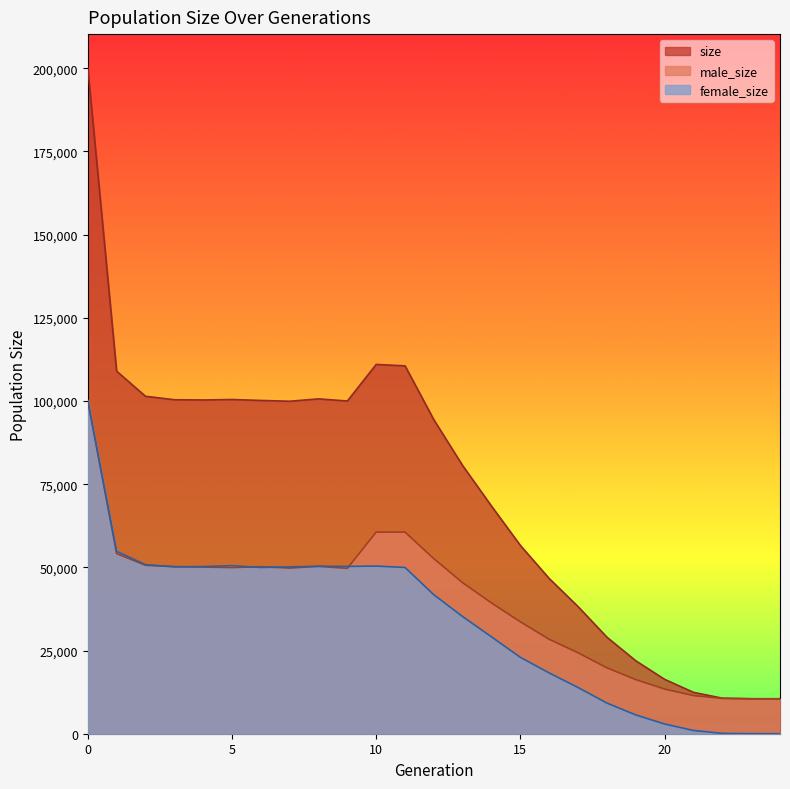

What is the value of the female_size point at the 23rd from the left?

92